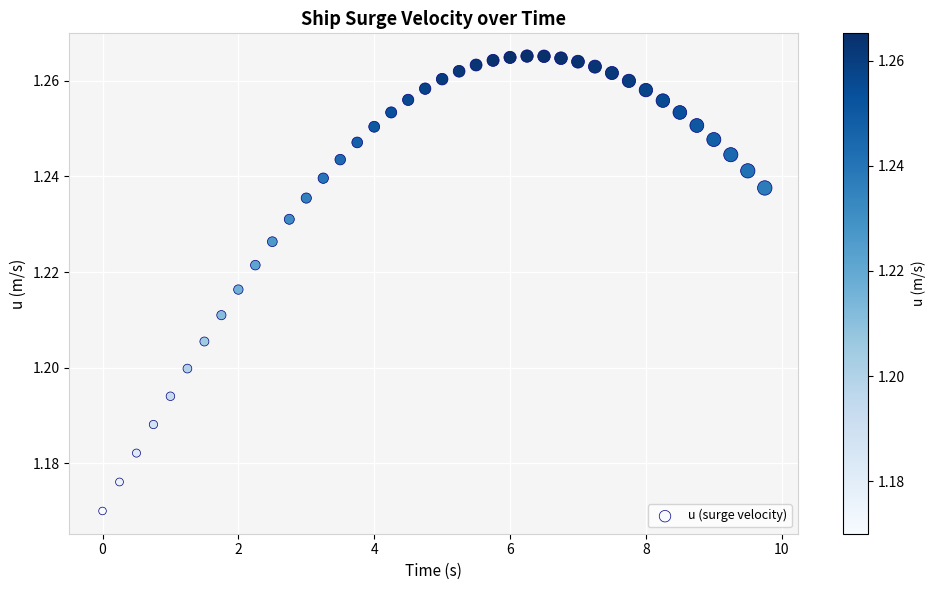

What is the range of X values (max minus min)?

9.8